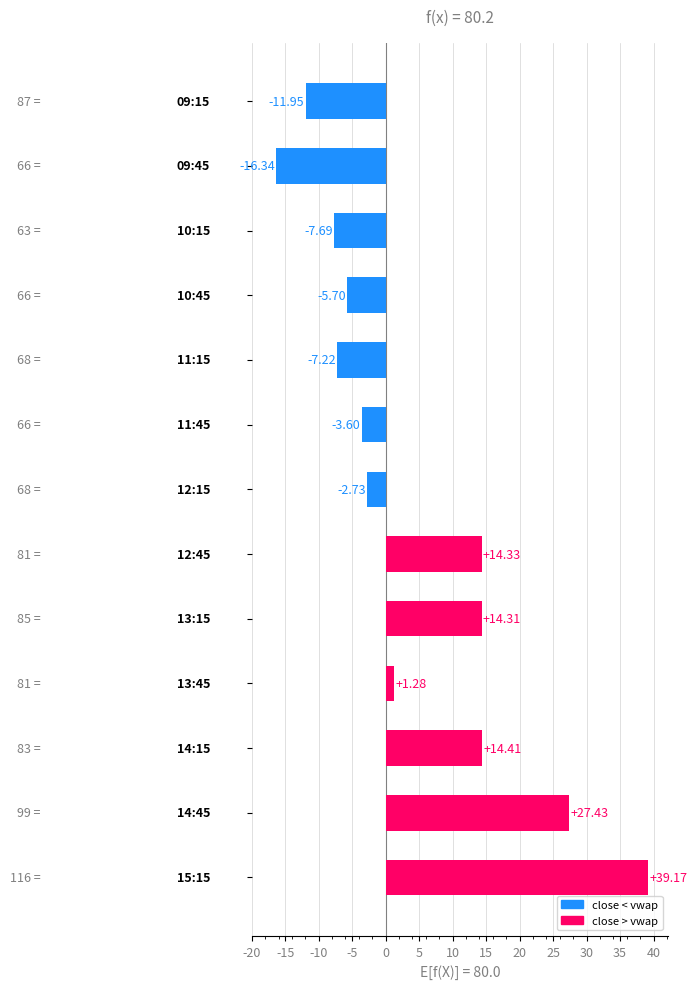

What is the average value?

4.3